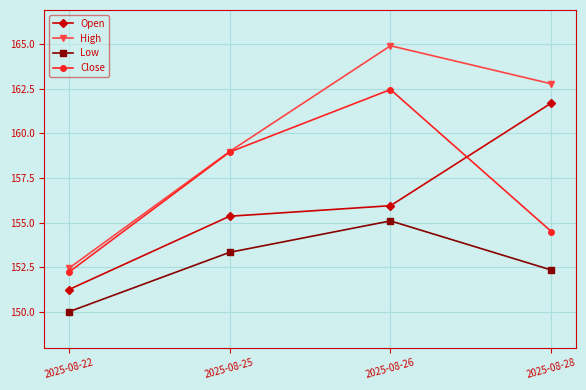

What is the sum of all High values?

639.1